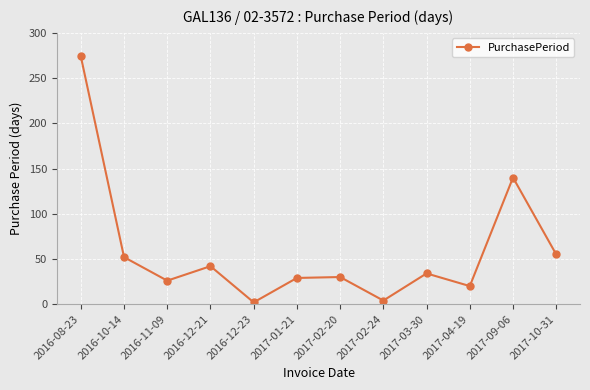

What is the difference between the maximum and minimum values?

272